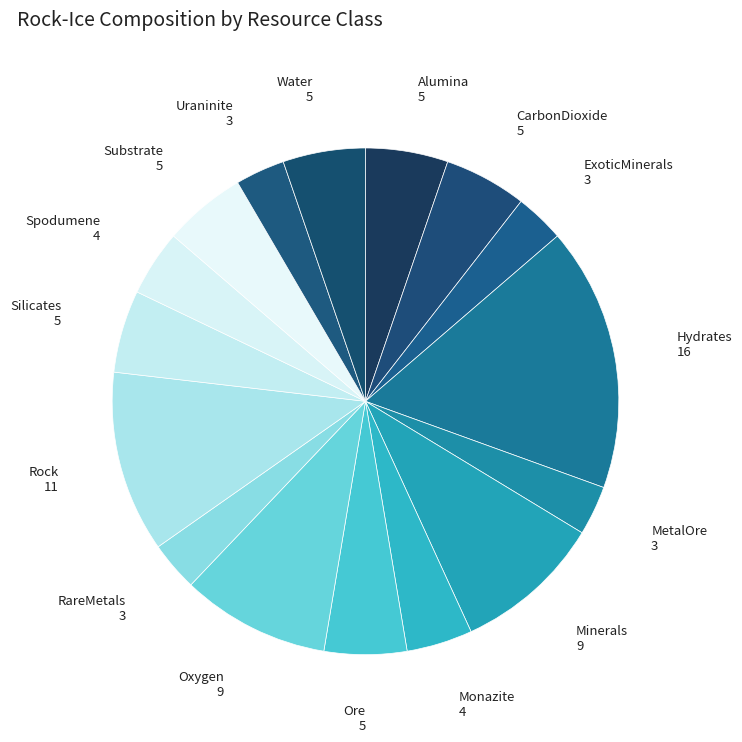

True or false: Hydrates accounts for 17% of the total.

True